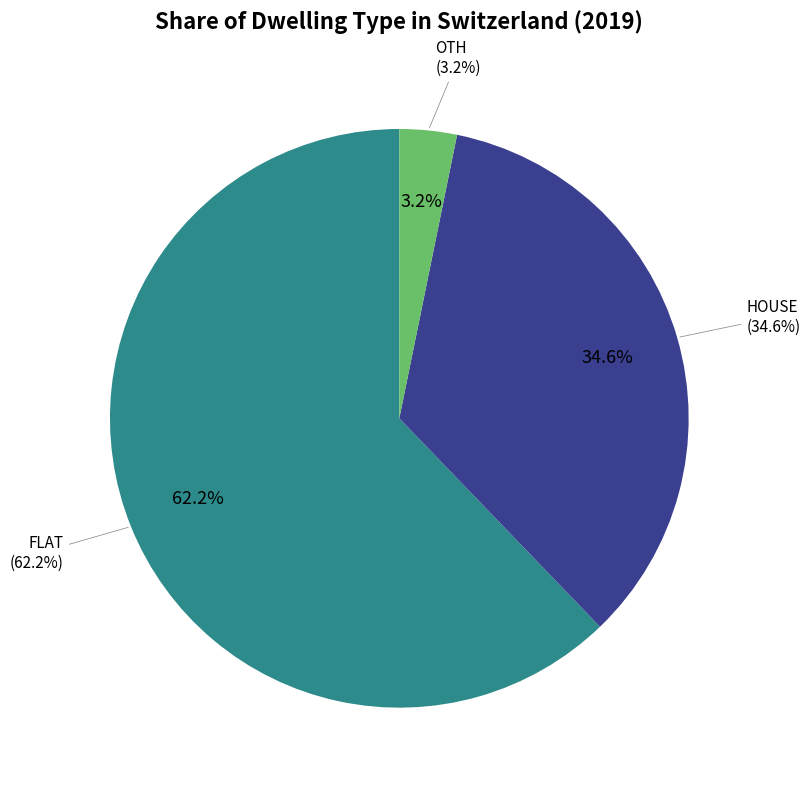

To the nearest percent, what is the combined percentage of FLAT and HOUSE?

97%